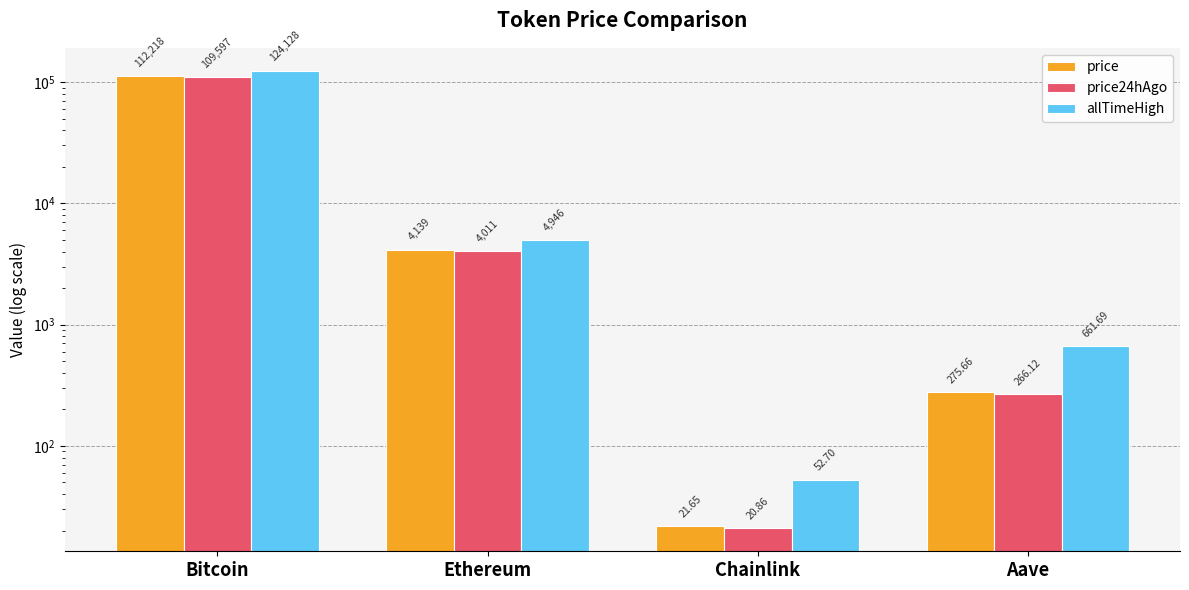

What is the average value of the allTimeHigh series?

32447.1